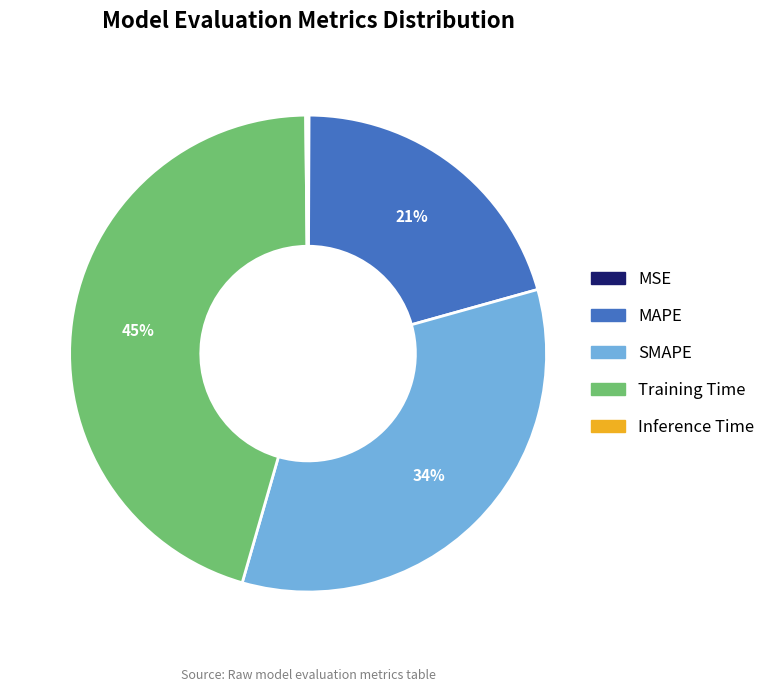

To the nearest percent, what is the average slice percentage?

20%